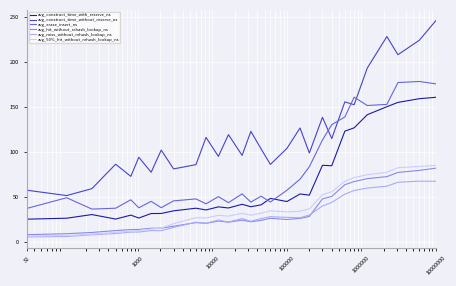

Which series has the largest total across all categories?

avg_construct_time_without_reserve_ns